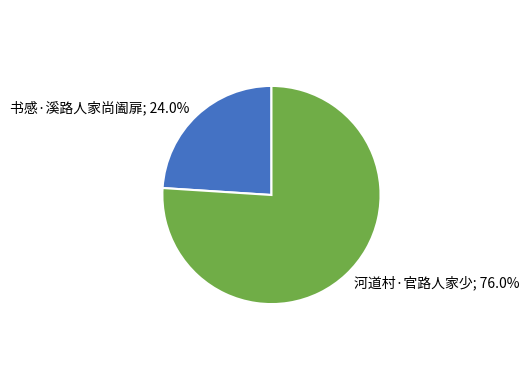

Is there a majority slice in this chart?

Yes